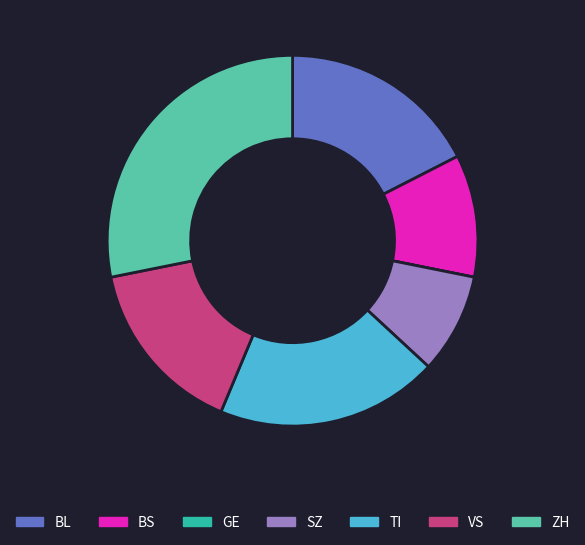

True or false: TI accounts for 19% of the total.

True